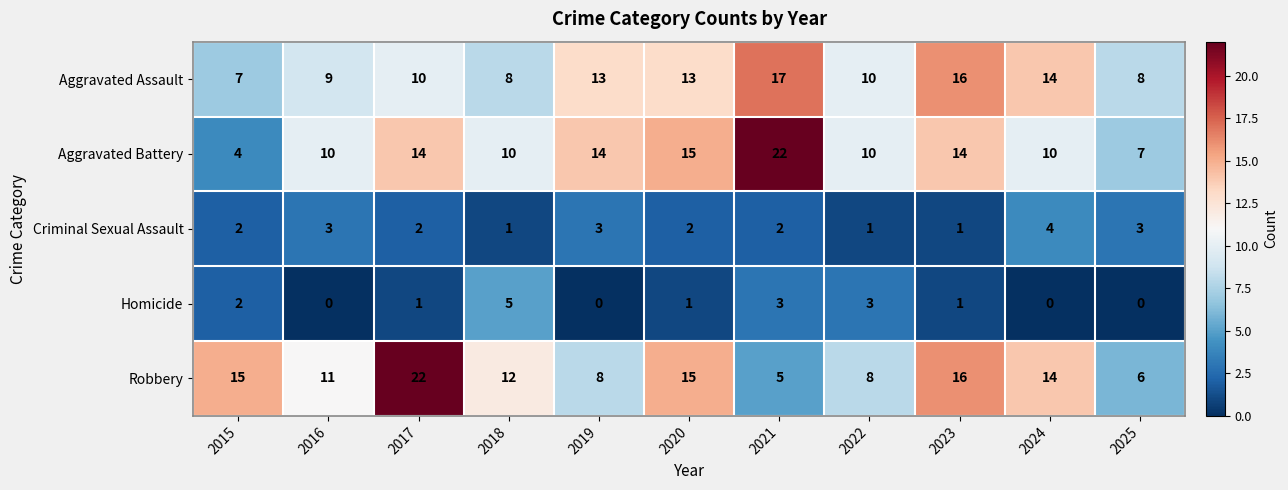

What is the total value across all series at 2018?

36